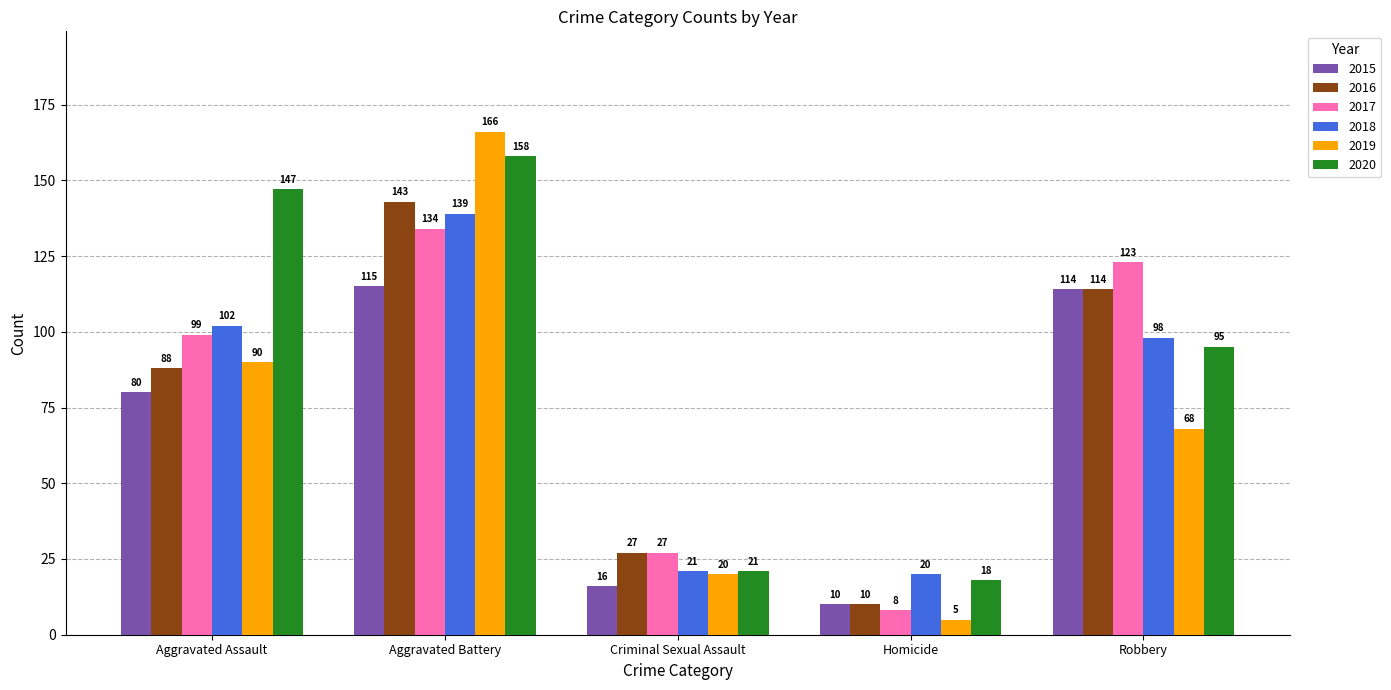

Is the value of 2019 at Robbery greater than the value of 2017 at Aggravated Assault?

No